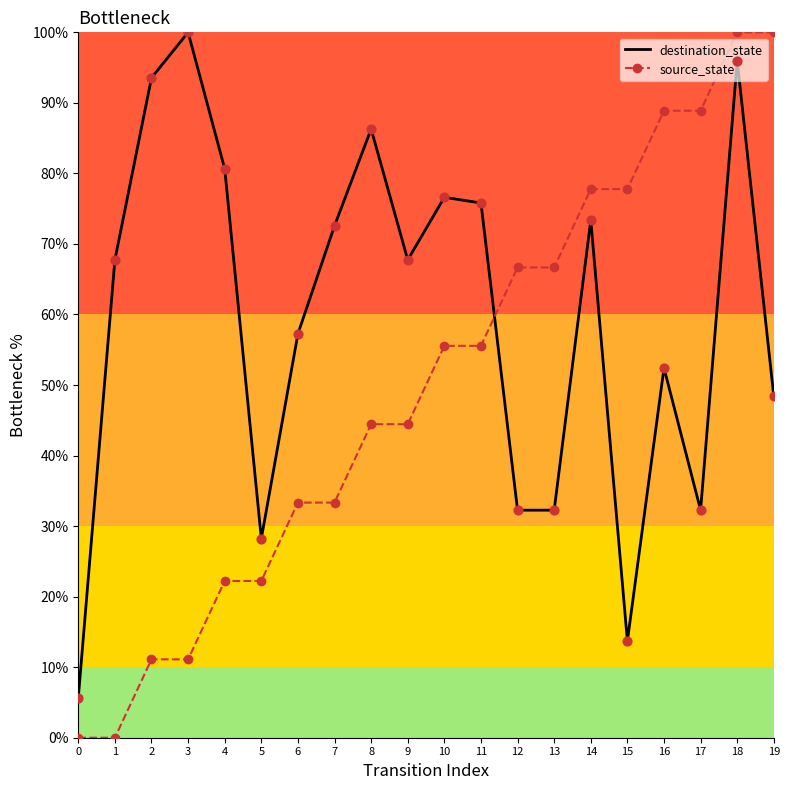

Is the value of destination_state at 2 greater than the value of source_state at 16?

Yes